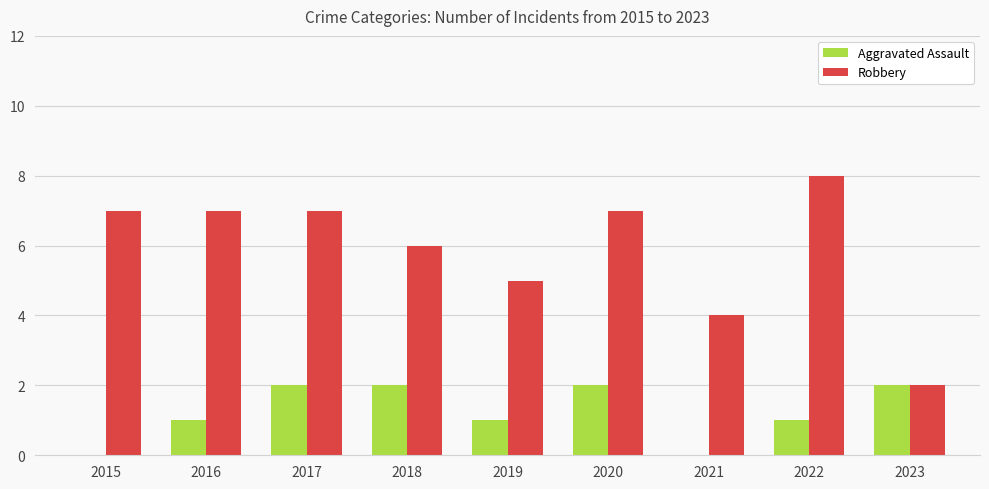

The value of Robbery at 2016 is 7. True or false?

True